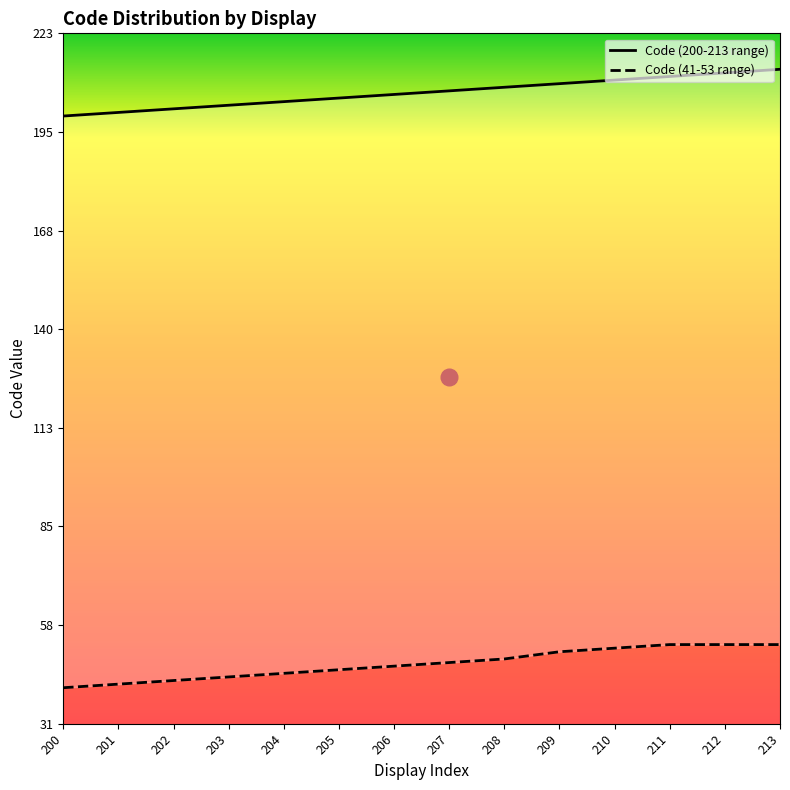

What are all the series names shown in the legend?

Code (200-213 range), Code (41-53 range)